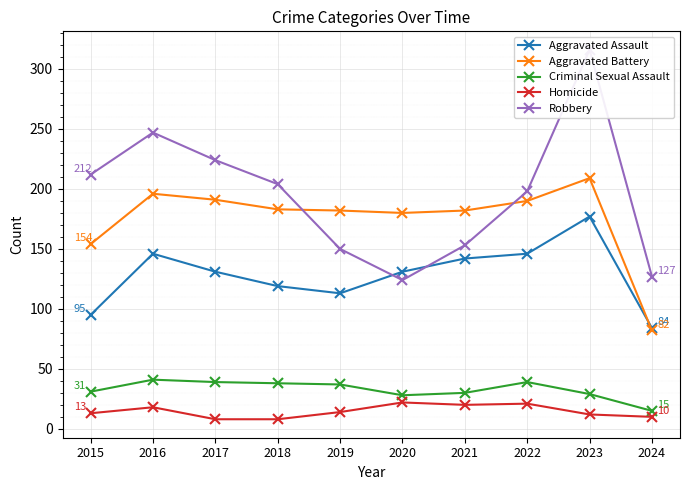

How many interior local valleys does the Aggravated Battery series have?

1